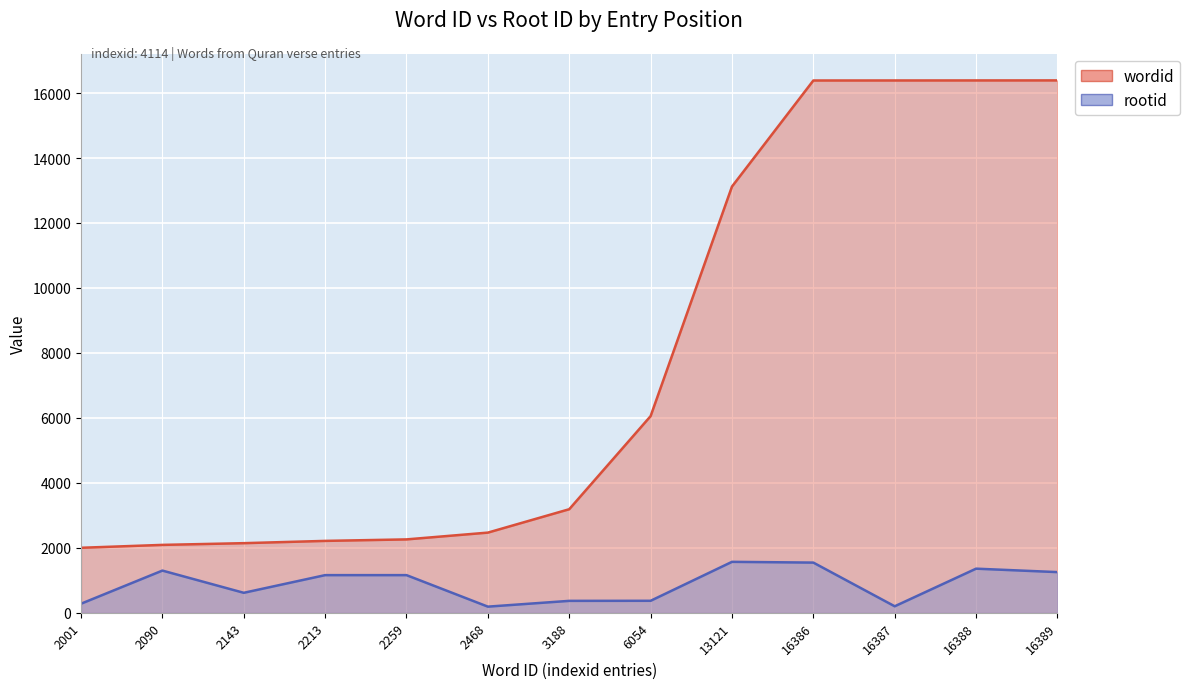

Rank the categories by wordid value from highest to lowest.

16389, 16388, 16387, 16386, 13121, 6054, 3188, 2468, 2259, 2213, 2143, 2090, 2001